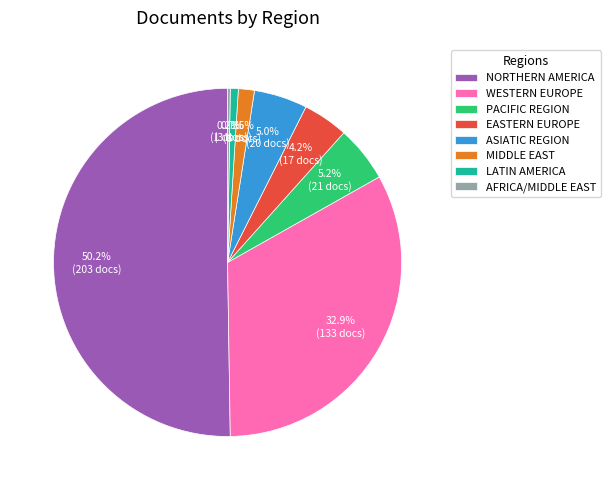

Between LATIN AMERICA and NORTHERN AMERICA, which is larger?

NORTHERN AMERICA